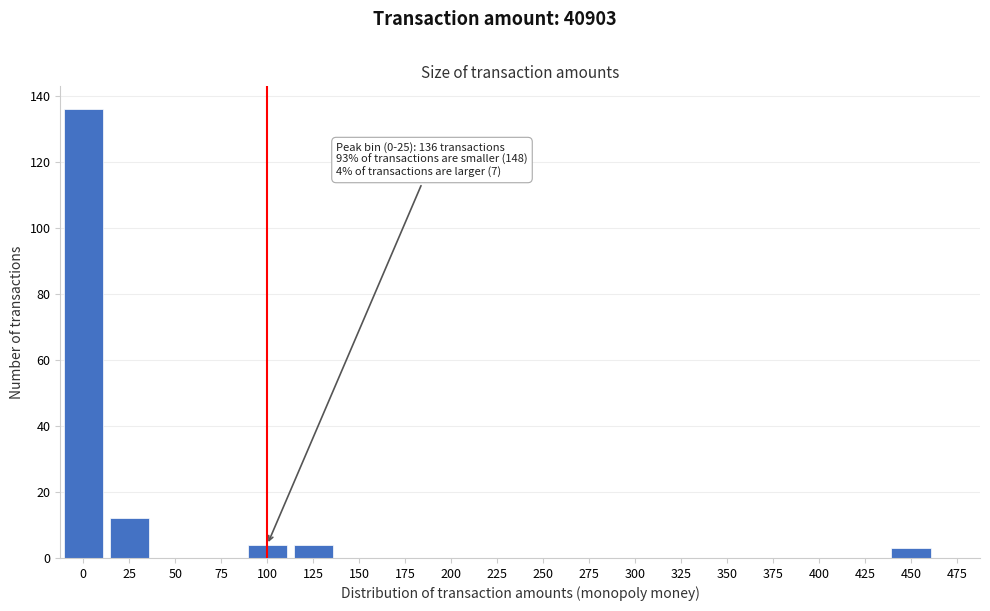

Reading left to right, list all the values displayed in this chart.

0=136	25=12	50=0	75=0	100=4	125=4	150=0	175=0	200=0	225=0	250=0	275=0	300=0	325=0	350=0	375=0	400=0	425=0	450=3	475=0